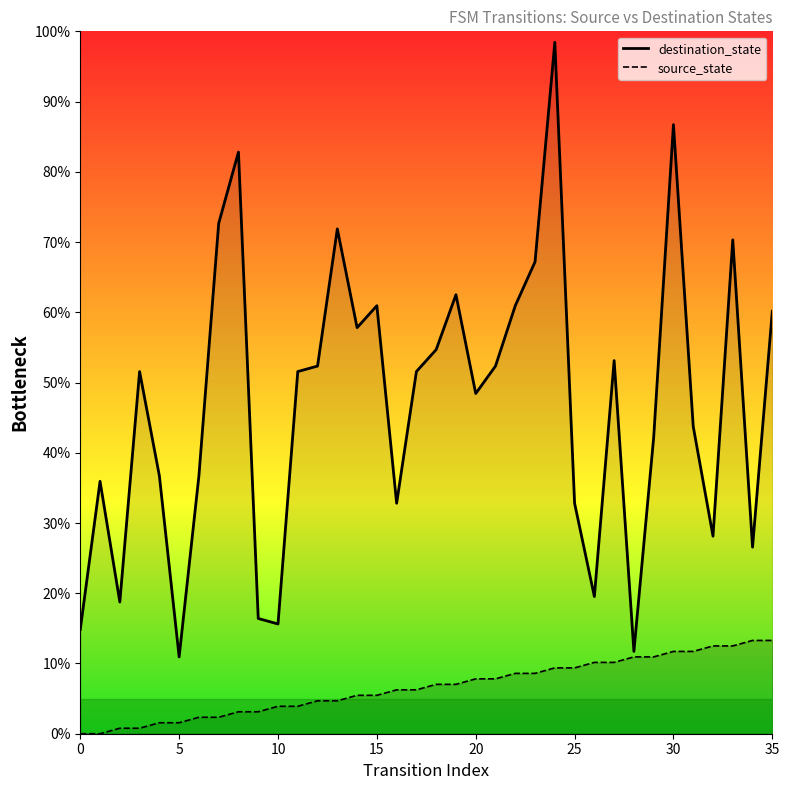

Is the value of destination_state at 34 greater than the value of source_state at 30?

Yes